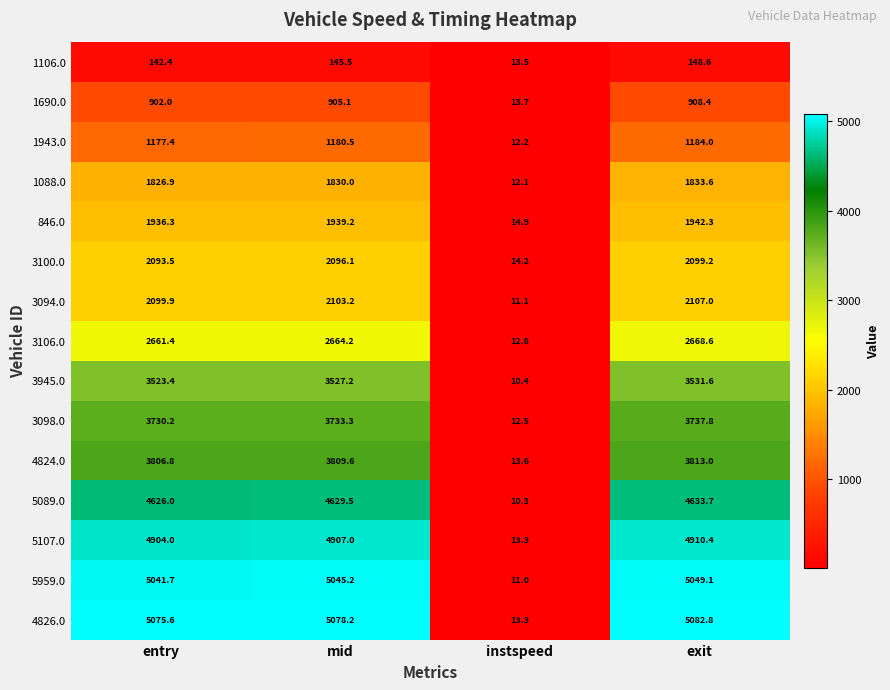

How many data points does each series have?

4